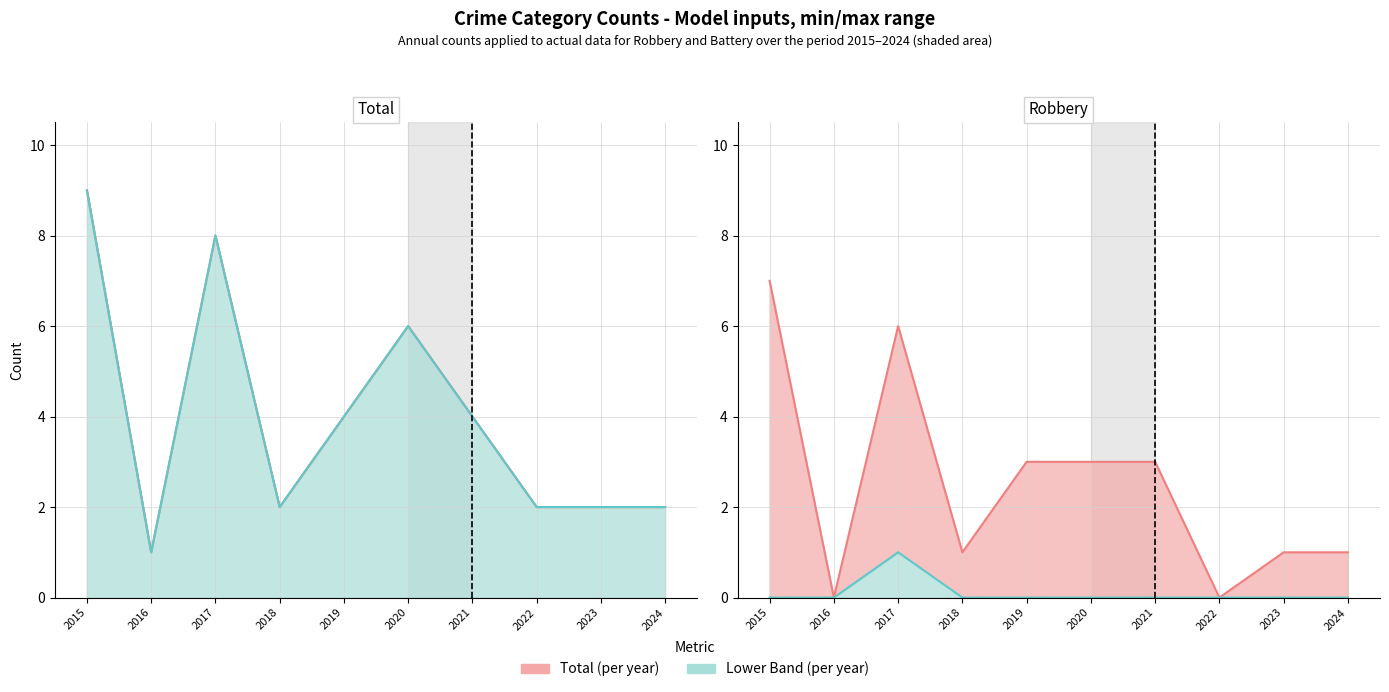

At which category is the sum across all series the highest?

2015